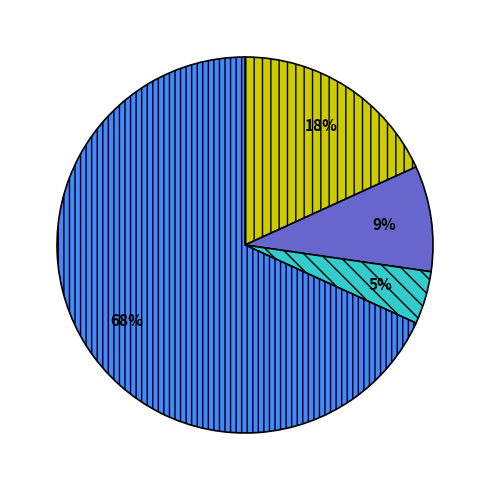

Is there a majority slice in this chart?

Yes